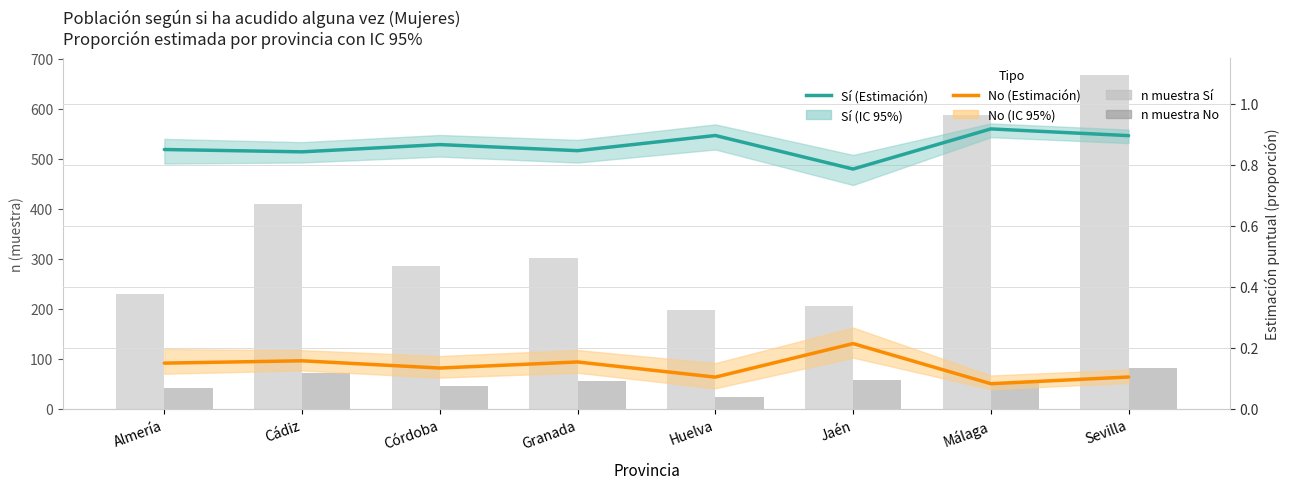

How many bars are there in total?

16